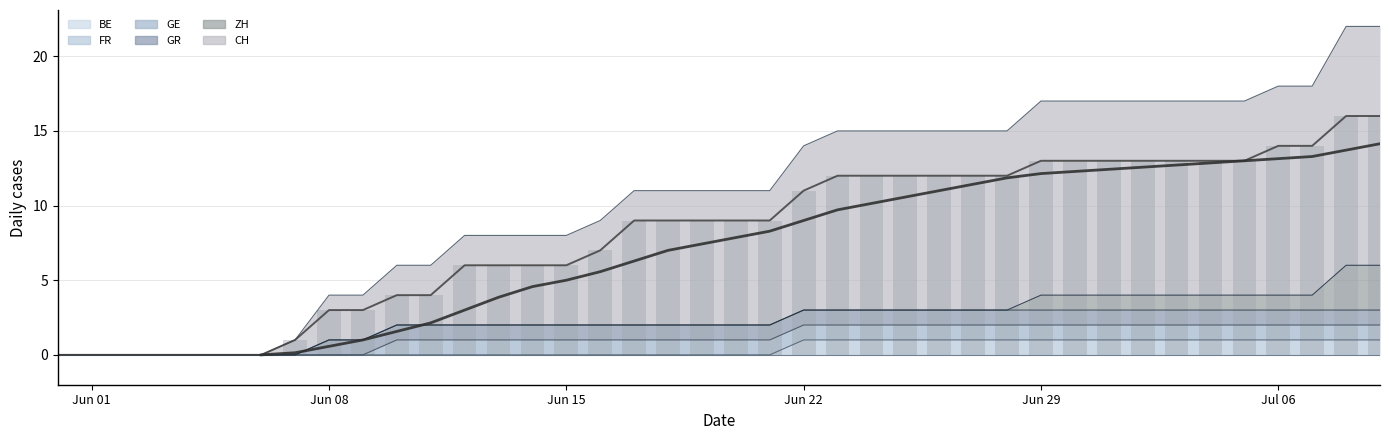

The BE series shows 0 at 2020-06-28. True or false?

True